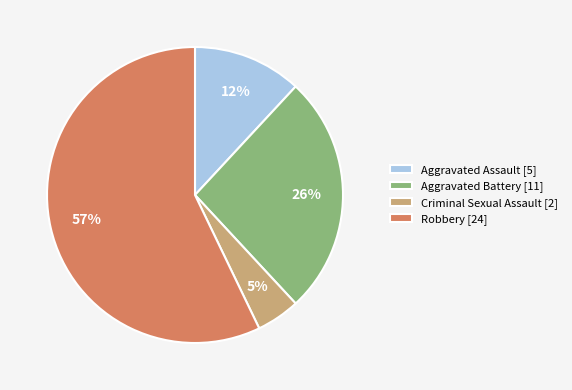

Is the sum of Aggravated Battery and Robbery greater than half?

Yes